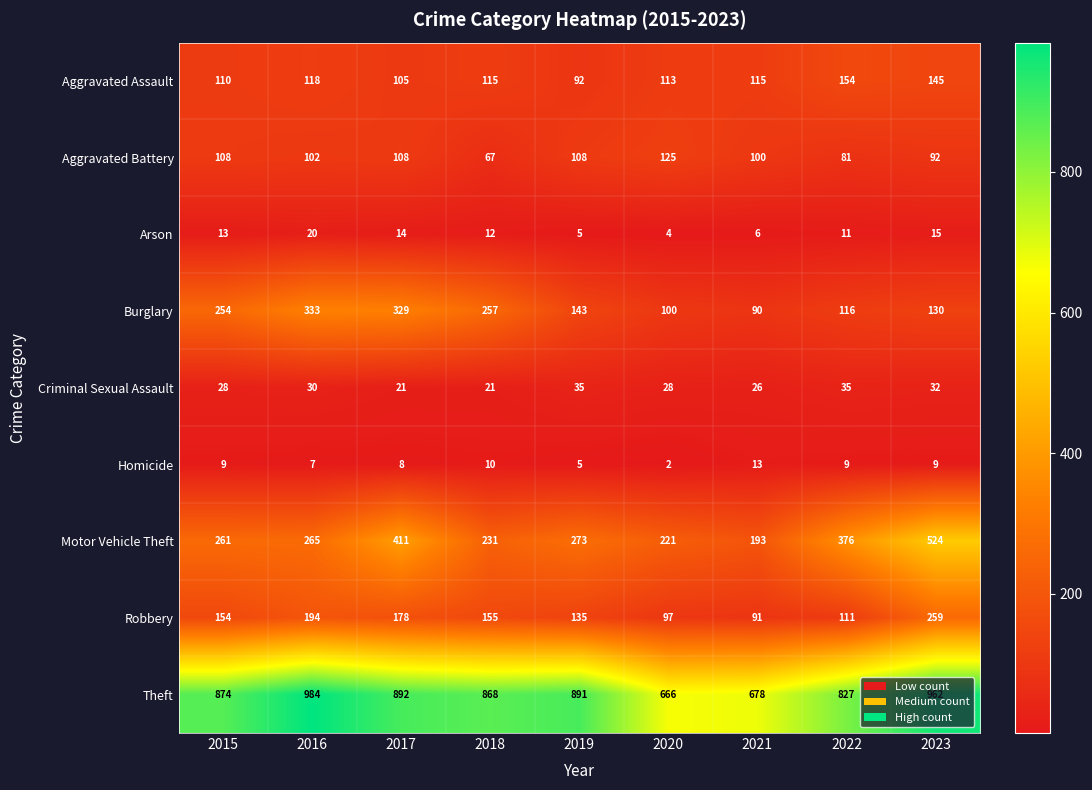

What is the spread (max minus min) of values at 2017?

884